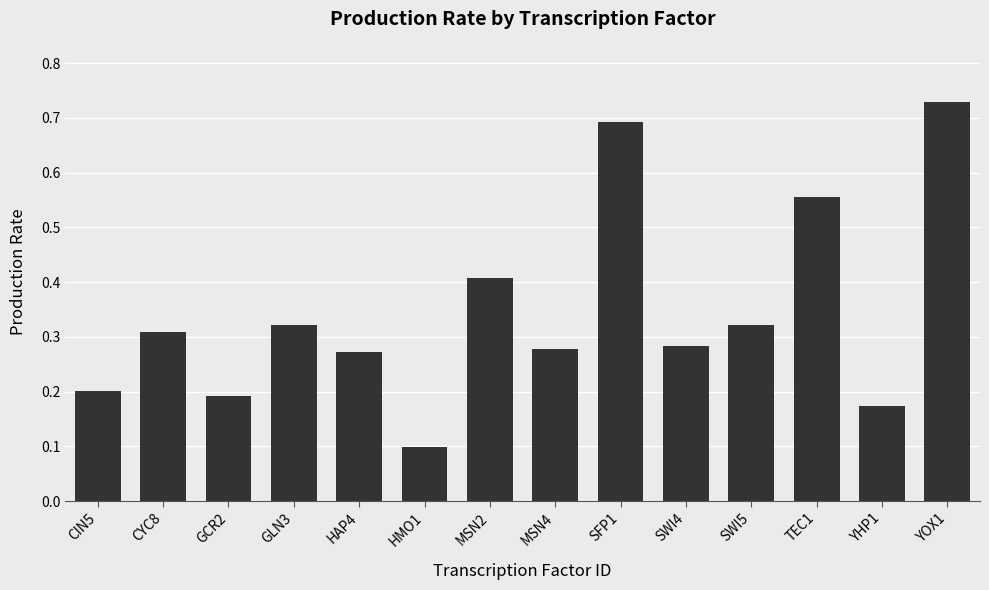

True or false: the data shows 0.3 at HAP4.

True